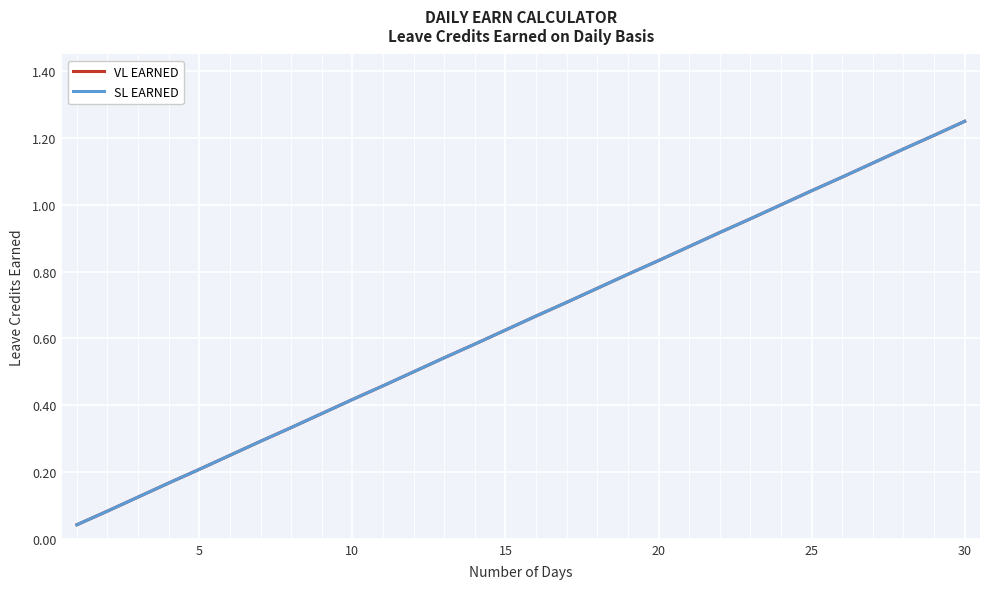

Does the chart display data point markers on the line(s)?

No